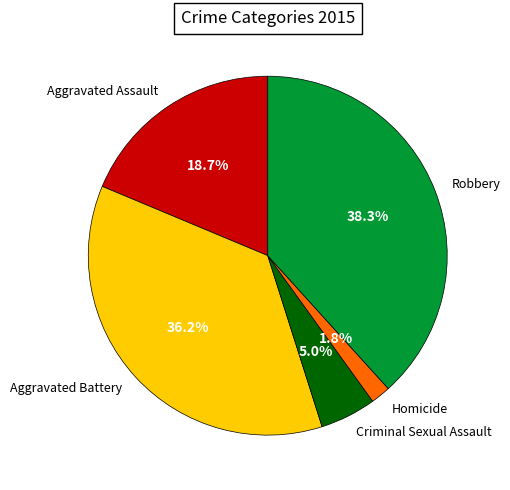

To the nearest percent, what is the average slice percentage?

20%